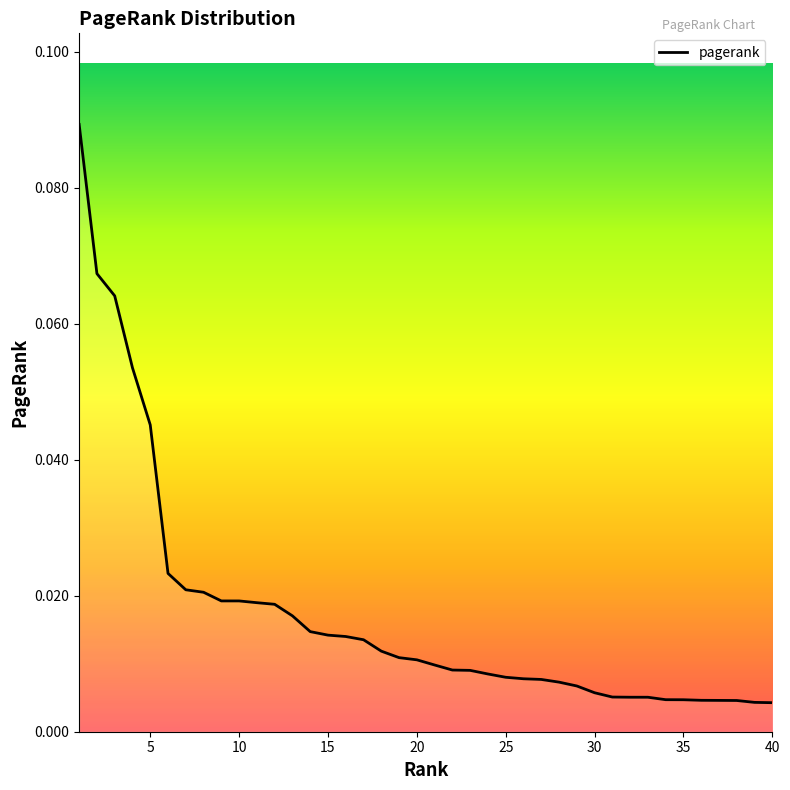

List the labels in order of value, smallest first.

40, 39, 38, 37, 36, 35, 34, 33, 32, 31, 30, 29, 28, 27, 26, 25, 24, 23, 22, 21, 20, 19, 18, 17, 16, 15, 14, 13, 12, 11, 10, 9, 8, 7, 6, 5, 4, 3, 2, 1